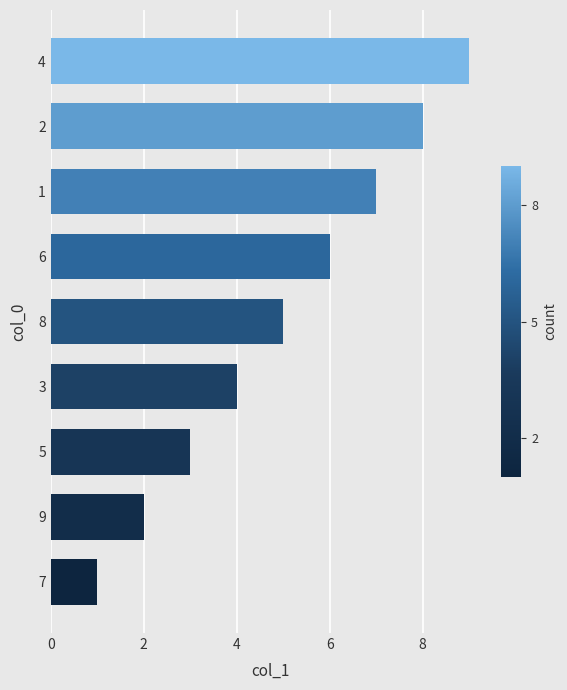

The value at 4 is 4. True or false?

False